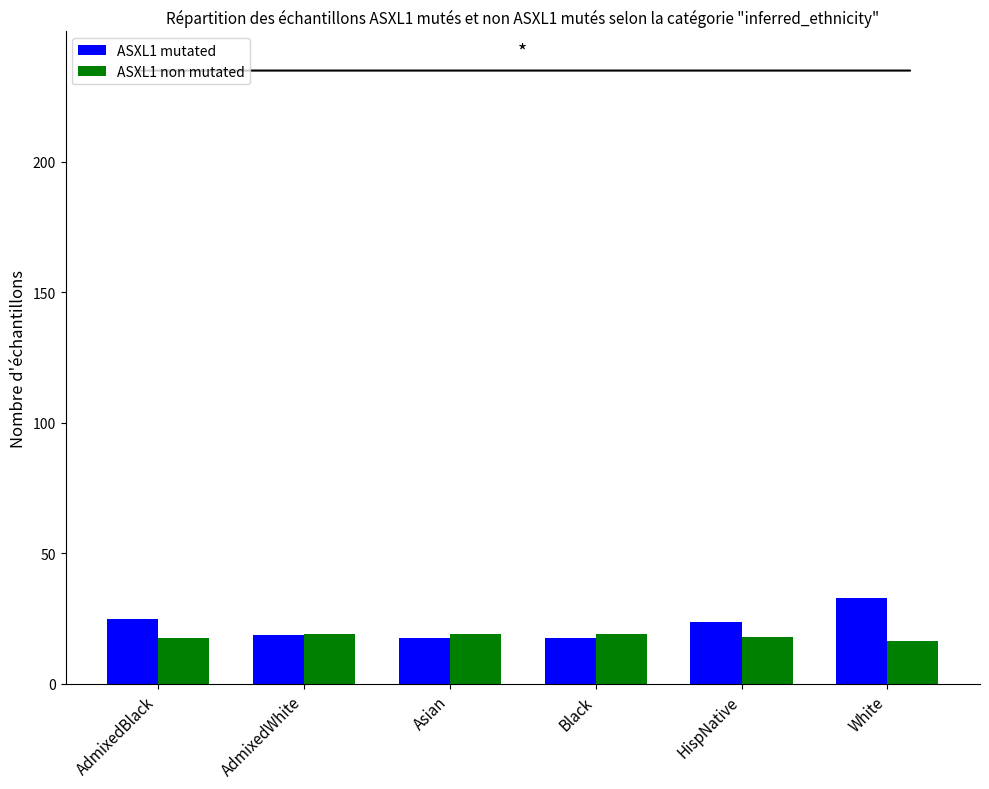

List the series in order of their peak value, lowest first.

ASXL1 non mutated, ASXL1 mutated